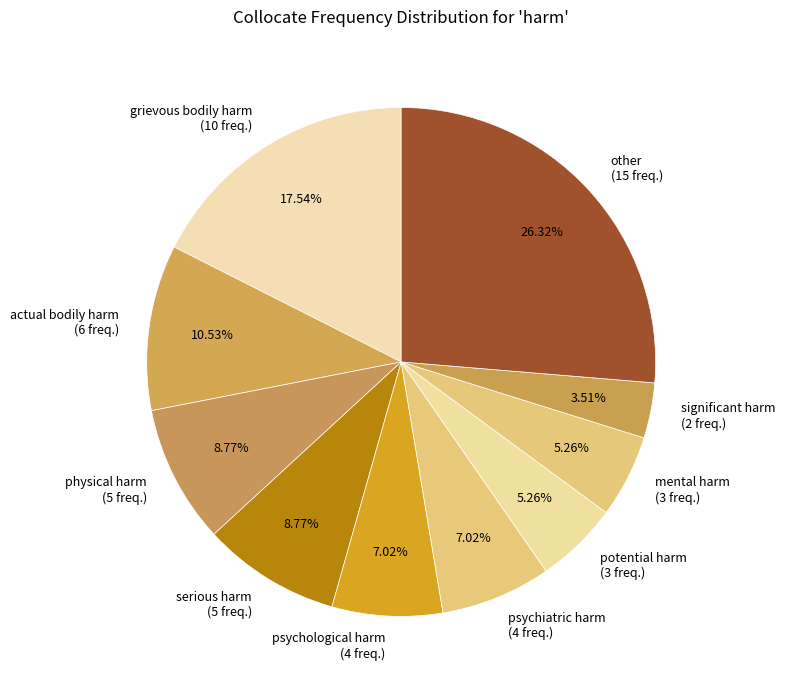

Combined, what portion of the pie is actual bodily harm and mental harm?

15.8%